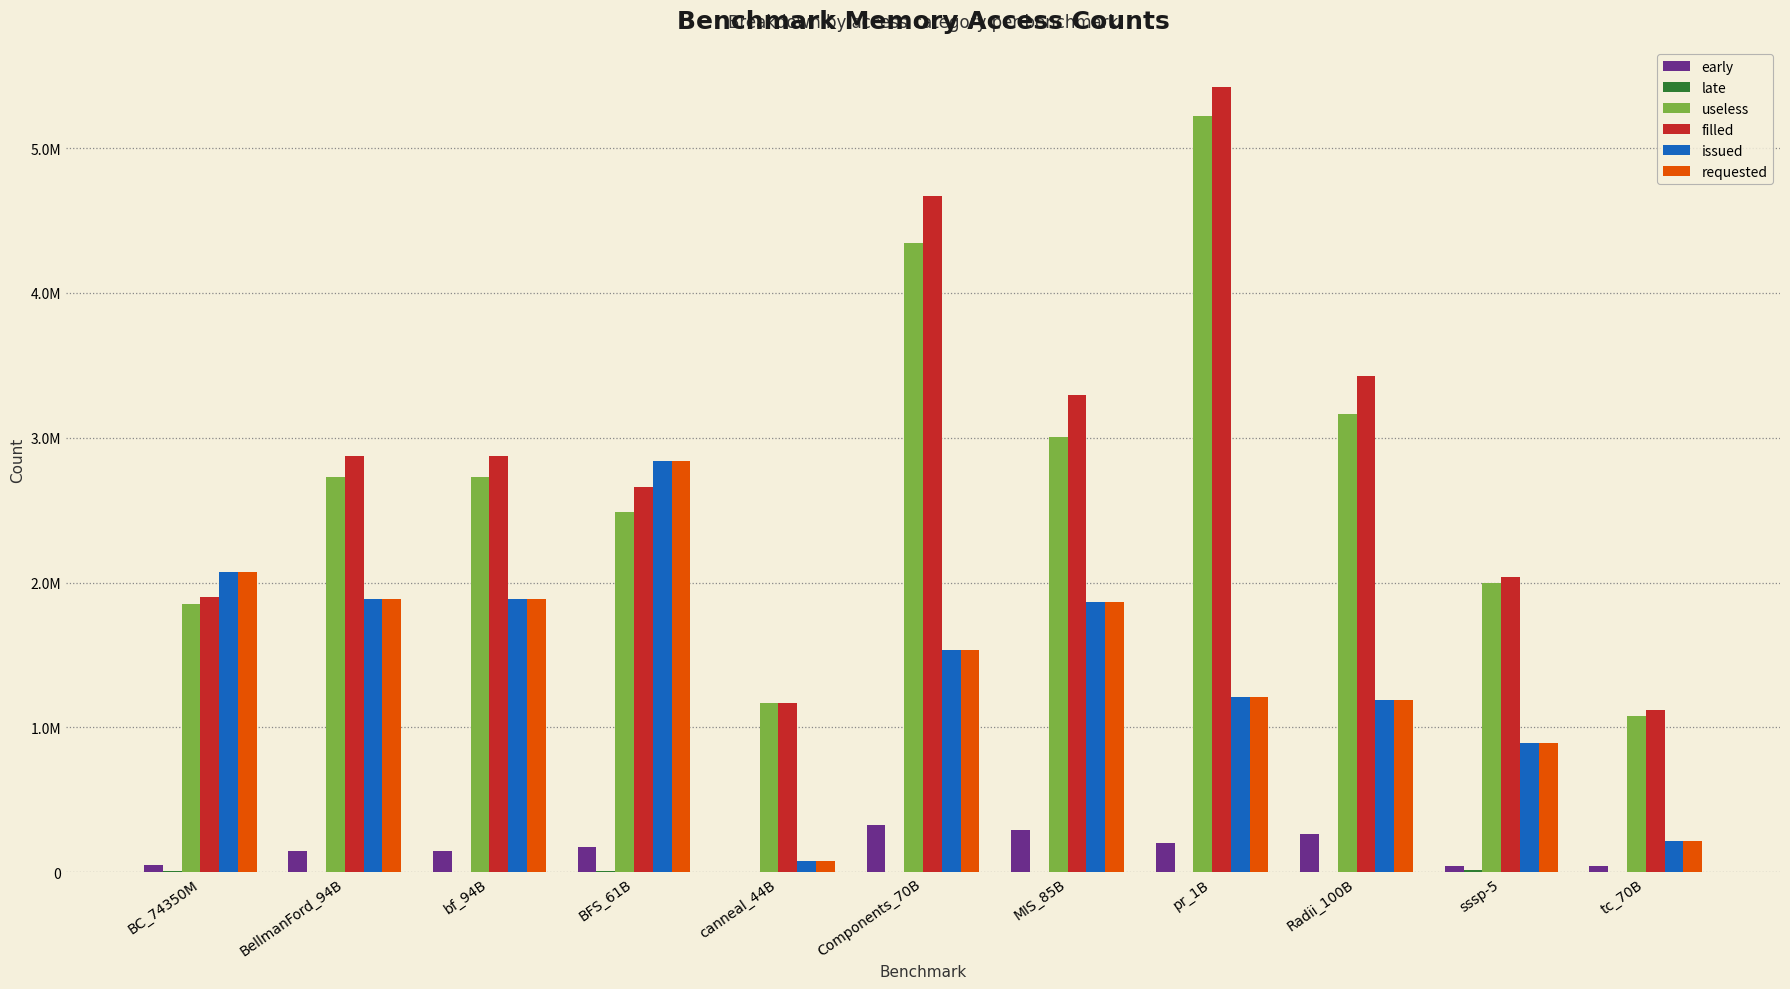

Reading left to right, extract all data points from this chart.

early: 48457	148315	148506	170782	2264	326191	290596	203603	261463	44791	40651
late: 10920	684	659	7264	7	20	28	131	10	17078	30
useless: 1850369	2727015	2727028	2490286	1166730	4343114	3007315	5219228	3162454	1996627	1080678
filled: 1901650	2875420	2875539	2659978	1168934	4669487	3298103	5423197	3424070	2040970	1121397
issued: 2069764	1886311	1886619	2836945	74249	1535947	1863449	1206440	1191531	890589	216199
requested: 2069764	1886320	1886628	2836945	74249	1535954	1863449	1206445	1191537	890791	216200